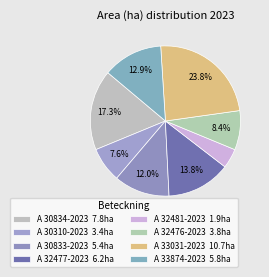

How many slices are in this pie chart?

8